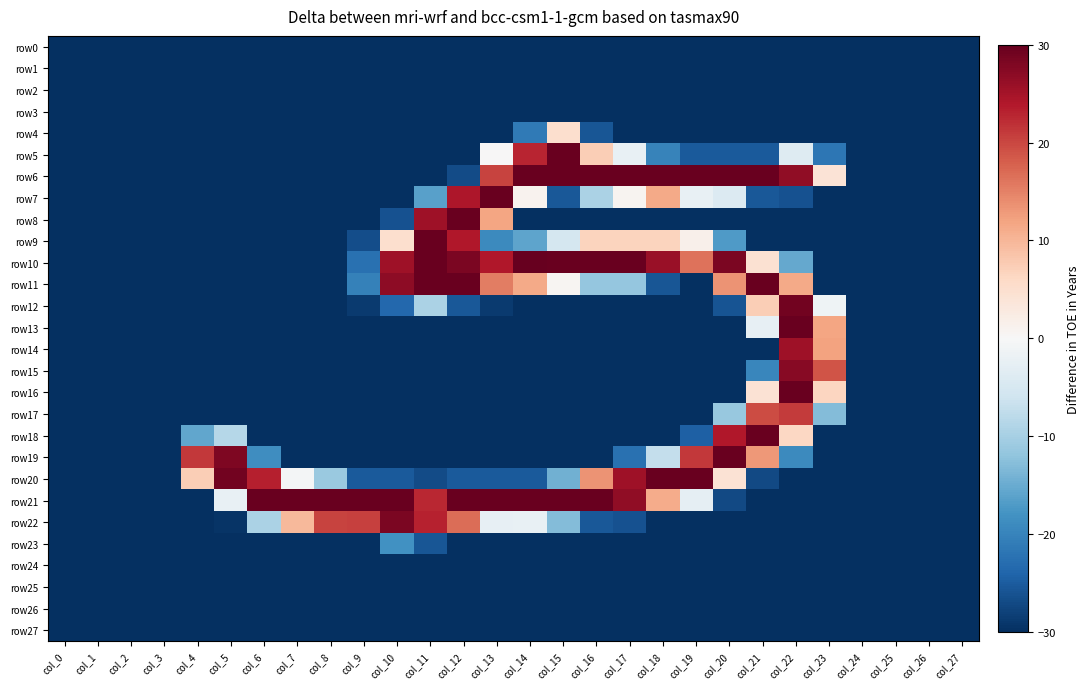

Reading left to right, transcribe all the data shown in this chart.

row0: col_0=-30.0	col_1=-30.0	col_2=-30.0	col_3=-30.0	col_4=-30.0	col_5=-30.0	col_6=-30.0	col_7=-30.0	col_8=-30.0	col_9=-30.0	col_10=-30.0	col_11=-30.0	col_12=-30.0	col_13=-30.0	col_14=-30.0	col_15=-30.0	col_16=-30.0	col_17=-30.0	col_18=-30.0	col_19=-30.0	col_20=-30.0	col_21=-30.0	col_22=-30.0	col_23=-30.0	col_24=-30.0	col_25=-30.0	col_26=-30.0	col_27=-30.0
row1: col_0=-30.0	col_1=-30.0	col_2=-30.0	col_3=-30.0	col_4=-30.0	col_5=-30.0	col_6=-30.0	col_7=-30.0	col_8=-30.0	col_9=-30.0	col_10=-30.0	col_11=-30.0	col_12=-30.0	col_13=-30.0	col_14=-30.0	col_15=-30.0	col_16=-30.0	col_17=-30.0	col_18=-30.0	col_19=-30.0	col_20=-30.0	col_21=-30.0	col_22=-30.0	col_23=-30.0	col_24=-30.0	col_25=-30.0	col_26=-30.0	col_27=-30.0
row2: col_0=-30.0	col_1=-30.0	col_2=-30.0	col_3=-30.0	col_4=-30.0	col_5=-30.0	col_6=-30.0	col_7=-30.0	col_8=-30.0	col_9=-30.0	col_10=-30.0	col_11=-30.0	col_12=-30.0	col_13=-30.0	col_14=-30.0	col_15=-30.0	col_16=-30.0	col_17=-30.0	col_18=-30.0	col_19=-30.0	col_20=-30.0	col_21=-30.0	col_22=-30.0	col_23=-30.0	col_24=-30.0	col_25=-30.0	col_26=-30.0	col_27=-30.0
row3: col_0=-30.0	col_1=-30.0	col_2=-30.0	col_3=-30.0	col_4=-30.0	col_5=-30.0	col_6=-30.0	col_7=-30.0	col_8=-30.0	col_9=-30.0	col_10=-30.0	col_11=-30.0	col_12=-30.0	col_13=-30.0	col_14=-30.0	col_15=-30.0	col_16=-30.0	col_17=-30.0	col_18=-30.0	col_19=-30.0	col_20=-30.0	col_21=-30.0	col_22=-30.0	col_23=-30.0	col_24=-30.0	col_25=-30.0	col_26=-30.0	col_27=-30.0
row4: col_0=-30.0	col_1=-30.0	col_2=-30.0	col_3=-30.0	col_4=-30.0	col_5=-30.0	col_6=-30.0	col_7=-30.0	col_8=-30.0	col_9=-30.0	col_10=-30.0	col_11=-30.0	col_12=-30.0	col_13=-30.0	col_14=-21.3	col_15=5.1	col_16=-25.8	col_17=-30.0	col_18=-30.0	col_19=-30.0	col_20=-30.0	col_21=-30.0	col_22=-30.0	col_23=-30.0	col_24=-30.0	col_25=-30.0	col_26=-30.0	col_27=-30.0
row5: col_0=-30.0	col_1=-30.0	col_2=-30.0	col_3=-30.0	col_4=-30.0	col_5=-30.0	col_6=-30.0	col_7=-30.0	col_8=-30.0	col_9=-30.0	col_10=-30.0	col_11=-30.0	col_12=-30.0	col_13=0.1	col_14=22.9	col_15=29.8	col_16=7.4	col_17=-2.2	col_18=-20.1	col_19=-25.3	col_20=-25.3	col_21=-25.3	col_22=-3.9	col_23=-21.8	col_24=-30.0	col_25=-30.0	col_26=-30.0	col_27=-30.0
row6: col_0=-30.0	col_1=-30.0	col_2=-30.0	col_3=-30.0	col_4=-30.0	col_5=-30.0	col_6=-30.0	col_7=-30.0	col_8=-30.0	col_9=-30.0	col_10=-30.0	col_11=-30.0	col_12=-26.9	col_13=20.4	col_14=29.8	col_15=29.8	col_16=29.8	col_17=29.8	col_18=29.8	col_19=29.8	col_20=29.8	col_21=29.8	col_22=26.7	col_23=4.1	col_24=-30.0	col_25=-30.0	col_26=-30.0	col_27=-30.0
row7: col_0=-30.0	col_1=-30.0	col_2=-30.0	col_3=-30.0	col_4=-30.0	col_5=-30.0	col_6=-30.0	col_7=-30.0	col_8=-30.0	col_9=-30.0	col_10=-30.0	col_11=-16.4	col_12=24.4	col_13=29.8	col_14=1.1	col_15=-25.5	col_16=-9.5	col_17=0.8	col_18=11.4	col_19=-2.2	col_20=-4.1	col_21=-25.5	col_22=-26.2	col_23=-30.0	col_24=-30.0	col_25=-30.0	col_26=-30.0	col_27=-30.0
row8: col_0=-30.0	col_1=-30.0	col_2=-30.0	col_3=-30.0	col_4=-30.0	col_5=-30.0	col_6=-30.0	col_7=-30.0	col_8=-30.0	col_9=-30.0	col_10=-26.2	col_11=25.5	col_12=29.8	col_13=11.9	col_14=-30.0	col_15=-30.0	col_16=-30.0	col_17=-30.0	col_18=-30.0	col_19=-30.0	col_20=-30.0	col_21=-30.0	col_22=-30.0	col_23=-30.0	col_24=-30.0	col_25=-30.0	col_26=-30.0	col_27=-30.0
row9: col_0=-30.0	col_1=-30.0	col_2=-30.0	col_3=-30.0	col_4=-30.0	col_5=-30.0	col_6=-30.0	col_7=-30.0	col_8=-30.0	col_9=-26.7	col_10=5.1	col_11=29.8	col_12=24.1	col_13=-19.2	col_14=-15.9	col_15=-5.3	col_16=6.7	col_17=6.7	col_18=6.7	col_19=1.5	col_20=-17.1	col_21=-30.0	col_22=-30.0	col_23=-30.0	col_24=-30.0	col_25=-30.0	col_26=-30.0	col_27=-30.0
row10: col_0=-30.0	col_1=-30.0	col_2=-30.0	col_3=-30.0	col_4=-30.0	col_5=-30.0	col_6=-30.0	col_7=-30.0	col_8=-30.0	col_9=-22.5	col_10=25.5	col_11=29.8	col_12=28.4	col_13=24.1	col_14=30.0	col_15=29.8	col_16=29.8	col_17=29.8	col_18=26.0	col_19=16.4	col_20=28.4	col_21=4.6	col_22=-15.4	col_23=-30.0	col_24=-30.0	col_25=-30.0	col_26=-30.0	col_27=-30.0
row11: col_0=-30.0	col_1=-30.0	col_2=-30.0	col_3=-30.0	col_4=-30.0	col_5=-30.0	col_6=-30.0	col_7=-30.0	col_8=-30.0	col_9=-20.4	col_10=26.9	col_11=29.8	col_12=29.8	col_13=15.4	col_14=11.4	col_15=0.6	col_16=-11.6	col_17=-11.6	col_18=-25.8	col_19=-30.0	col_20=13.5	col_21=29.8	col_22=11.4	col_23=-30.0	col_24=-30.0	col_25=-30.0	col_26=-30.0	col_27=-30.0
row12: col_0=-30.0	col_1=-30.0	col_2=-30.0	col_3=-30.0	col_4=-30.0	col_5=-30.0	col_6=-30.0	col_7=-30.0	col_8=-30.0	col_9=-28.8	col_10=-23.6	col_11=-9.5	col_12=-25.5	col_13=-28.8	col_14=-30.0	col_15=-30.0	col_16=-30.0	col_17=-30.0	col_18=-30.0	col_19=-30.0	col_20=-26.0	col_21=7.4	col_22=29.1	col_23=-1.3	col_24=-30.0	col_25=-30.0	col_26=-30.0	col_27=-30.0
row13: col_0=-30.0	col_1=-30.0	col_2=-30.0	col_3=-30.0	col_4=-30.0	col_5=-30.0	col_6=-30.0	col_7=-30.0	col_8=-30.0	col_9=-30.0	col_10=-30.0	col_11=-30.0	col_12=-30.0	col_13=-30.0	col_14=-30.0	col_15=-30.0	col_16=-30.0	col_17=-30.0	col_18=-30.0	col_19=-30.0	col_20=-30.0	col_21=-2.5	col_22=29.8	col_23=11.9	col_24=-30.0	col_25=-30.0	col_26=-30.0	col_27=-30.0
row14: col_0=-30.0	col_1=-30.0	col_2=-30.0	col_3=-30.0	col_4=-30.0	col_5=-30.0	col_6=-30.0	col_7=-30.0	col_8=-30.0	col_9=-30.0	col_10=-30.0	col_11=-30.0	col_12=-30.0	col_13=-30.0	col_14=-30.0	col_15=-30.0	col_16=-30.0	col_17=-30.0	col_18=-30.0	col_19=-30.0	col_20=-30.0	col_21=-30.0	col_22=25.5	col_23=12.1	col_24=-30.0	col_25=-30.0	col_26=-30.0	col_27=-30.0
row15: col_0=-30.0	col_1=-30.0	col_2=-30.0	col_3=-30.0	col_4=-30.0	col_5=-30.0	col_6=-30.0	col_7=-30.0	col_8=-30.0	col_9=-30.0	col_10=-30.0	col_11=-30.0	col_12=-30.0	col_13=-30.0	col_14=-30.0	col_15=-30.0	col_16=-30.0	col_17=-30.0	col_18=-30.0	col_19=-30.0	col_20=-30.0	col_21=-19.6	col_22=27.4	col_23=18.9	col_24=-30.0	col_25=-30.0	col_26=-30.0	col_27=-30.0
row16: col_0=-30.0	col_1=-30.0	col_2=-30.0	col_3=-30.0	col_4=-30.0	col_5=-30.0	col_6=-30.0	col_7=-30.0	col_8=-30.0	col_9=-30.0	col_10=-30.0	col_11=-30.0	col_12=-30.0	col_13=-30.0	col_14=-30.0	col_15=-30.0	col_16=-30.0	col_17=-30.0	col_18=-30.0	col_19=-30.0	col_20=-30.0	col_21=4.4	col_22=29.8	col_23=6.5	col_24=-30.0	col_25=-30.0	col_26=-30.0	col_27=-30.0
row17: col_0=-30.0	col_1=-30.0	col_2=-30.0	col_3=-30.0	col_4=-30.0	col_5=-30.0	col_6=-30.0	col_7=-30.0	col_8=-30.0	col_9=-30.0	col_10=-30.0	col_11=-30.0	col_12=-30.0	col_13=-30.0	col_14=-30.0	col_15=-30.0	col_16=-30.0	col_17=-30.0	col_18=-30.0	col_19=-30.0	col_20=-11.4	col_21=19.6	col_22=21.1	col_23=-13.1	col_24=-30.0	col_25=-30.0	col_26=-30.0	col_27=-30.0
row18: col_0=-30.0	col_1=-30.0	col_2=-30.0	col_3=-30.0	col_4=-15.6	col_5=-8.6	col_6=-30.0	col_7=-30.0	col_8=-30.0	col_9=-30.0	col_10=-30.0	col_11=-30.0	col_12=-30.0	col_13=-30.0	col_14=-30.0	col_15=-30.0	col_16=-30.0	col_17=-30.0	col_18=-30.0	col_19=-24.6	col_20=24.1	col_21=29.8	col_22=6.2	col_23=-30.0	col_24=-30.0	col_25=-30.0	col_26=-30.0	col_27=-30.0
row19: col_0=-30.0	col_1=-30.0	col_2=-30.0	col_3=-30.0	col_4=21.3	col_5=28.1	col_6=-18.7	col_7=-30.0	col_8=-30.0	col_9=-30.0	col_10=-30.0	col_11=-30.0	col_12=-30.0	col_13=-30.0	col_14=-30.0	col_15=-30.0	col_16=-30.0	col_17=-22.5	col_18=-7.2	col_19=21.3	col_20=29.8	col_21=13.1	col_22=-19.2	col_23=-30.0	col_24=-30.0	col_25=-30.0	col_26=-30.0	col_27=-30.0
row20: col_0=-30.0	col_1=-30.0	col_2=-30.0	col_3=-30.0	col_4=7.4	col_5=29.1	col_6=23.4	col_7=-0.6	col_8=-11.2	col_9=-25.3	col_10=-25.3	col_11=-26.9	col_12=-25.3	col_13=-25.3	col_14=-25.3	col_15=-14.5	col_16=13.5	col_17=25.5	col_18=29.8	col_19=29.8	col_20=4.4	col_21=-27.2	col_22=-30.0	col_23=-30.0	col_24=-30.0	col_25=-30.0	col_26=-30.0	col_27=-30.0
row21: col_0=-30.0	col_1=-30.0	col_2=-30.0	col_3=-30.0	col_4=-30.0	col_5=-2.2	col_6=29.8	col_7=29.8	col_8=29.8	col_9=29.8	col_10=29.8	col_11=22.7	col_12=29.8	col_13=29.8	col_14=29.8	col_15=29.8	col_16=29.8	col_17=26.7	col_18=11.2	col_19=-2.7	col_20=-27.2	col_21=-30.0	col_22=-30.0	col_23=-30.0	col_24=-30.0	col_25=-30.0	col_26=-30.0	col_27=-30.0
row22: col_0=-30.0	col_1=-30.0	col_2=-30.0	col_3=-30.0	col_4=-30.0	col_5=-29.5	col_6=-9.5	col_7=9.8	col_8=20.4	col_9=20.6	col_10=28.4	col_11=23.2	col_12=16.8	col_13=-2.5	col_14=-2.2	col_15=-13.1	col_16=-25.5	col_17=-26.2	col_18=-30.0	col_19=-30.0	col_20=-30.0	col_21=-30.0	col_22=-30.0	col_23=-30.0	col_24=-30.0	col_25=-30.0	col_26=-30.0	col_27=-30.0
row23: col_0=-30.0	col_1=-30.0	col_2=-30.0	col_3=-30.0	col_4=-30.0	col_5=-30.0	col_6=-30.0	col_7=-30.0	col_8=-30.0	col_9=-30.0	col_10=-18.2	col_11=-25.8	col_12=-30.0	col_13=-30.0	col_14=-30.0	col_15=-30.0	col_16=-30.0	col_17=-30.0	col_18=-30.0	col_19=-30.0	col_20=-30.0	col_21=-30.0	col_22=-30.0	col_23=-30.0	col_24=-30.0	col_25=-30.0	col_26=-30.0	col_27=-30.0
row24: col_0=-30.0	col_1=-30.0	col_2=-30.0	col_3=-30.0	col_4=-30.0	col_5=-30.0	col_6=-30.0	col_7=-30.0	col_8=-30.0	col_9=-30.0	col_10=-30.0	col_11=-30.0	col_12=-30.0	col_13=-30.0	col_14=-30.0	col_15=-30.0	col_16=-30.0	col_17=-30.0	col_18=-30.0	col_19=-30.0	col_20=-30.0	col_21=-30.0	col_22=-30.0	col_23=-30.0	col_24=-30.0	col_25=-30.0	col_26=-30.0	col_27=-30.0
row25: col_0=-30.0	col_1=-30.0	col_2=-30.0	col_3=-30.0	col_4=-30.0	col_5=-30.0	col_6=-30.0	col_7=-30.0	col_8=-30.0	col_9=-30.0	col_10=-30.0	col_11=-30.0	col_12=-30.0	col_13=-30.0	col_14=-30.0	col_15=-30.0	col_16=-30.0	col_17=-30.0	col_18=-30.0	col_19=-30.0	col_20=-30.0	col_21=-30.0	col_22=-30.0	col_23=-30.0	col_24=-30.0	col_25=-30.0	col_26=-30.0	col_27=-30.0
row26: col_0=-30.0	col_1=-30.0	col_2=-30.0	col_3=-30.0	col_4=-30.0	col_5=-30.0	col_6=-30.0	col_7=-30.0	col_8=-30.0	col_9=-30.0	col_10=-30.0	col_11=-30.0	col_12=-30.0	col_13=-30.0	col_14=-30.0	col_15=-30.0	col_16=-30.0	col_17=-30.0	col_18=-30.0	col_19=-30.0	col_20=-30.0	col_21=-30.0	col_22=-30.0	col_23=-30.0	col_24=-30.0	col_25=-30.0	col_26=-30.0	col_27=-30.0
row27: col_0=-30.0	col_1=-30.0	col_2=-30.0	col_3=-30.0	col_4=-30.0	col_5=-30.0	col_6=-30.0	col_7=-30.0	col_8=-30.0	col_9=-30.0	col_10=-30.0	col_11=-30.0	col_12=-30.0	col_13=-30.0	col_14=-30.0	col_15=-30.0	col_16=-30.0	col_17=-30.0	col_18=-30.0	col_19=-30.0	col_20=-30.0	col_21=-30.0	col_22=-30.0	col_23=-30.0	col_24=-30.0	col_25=-30.0	col_26=-30.0	col_27=-30.0